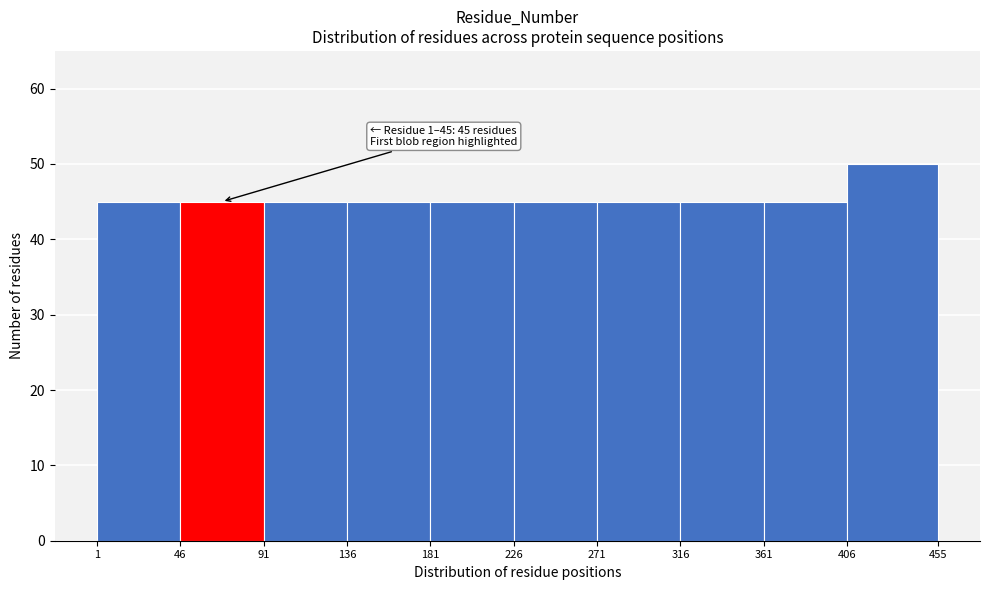

Over which range of the x-axis is the bar tallest?

406 to 455